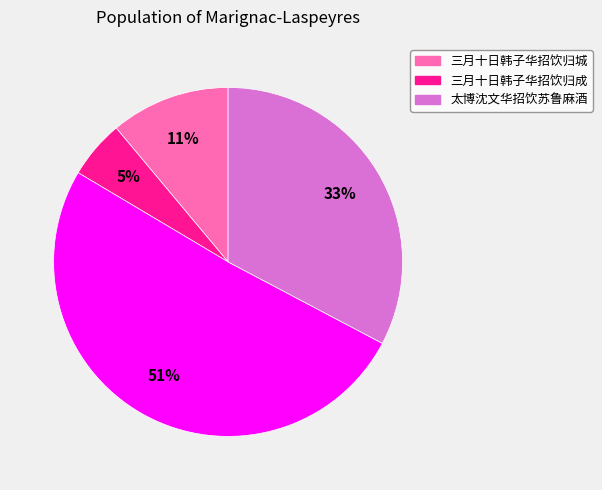

To the nearest percent, what is the average slice percentage?

25%